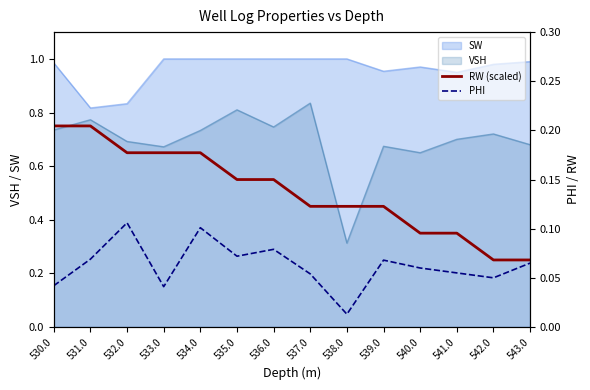

What position from the left is 536.0?

7